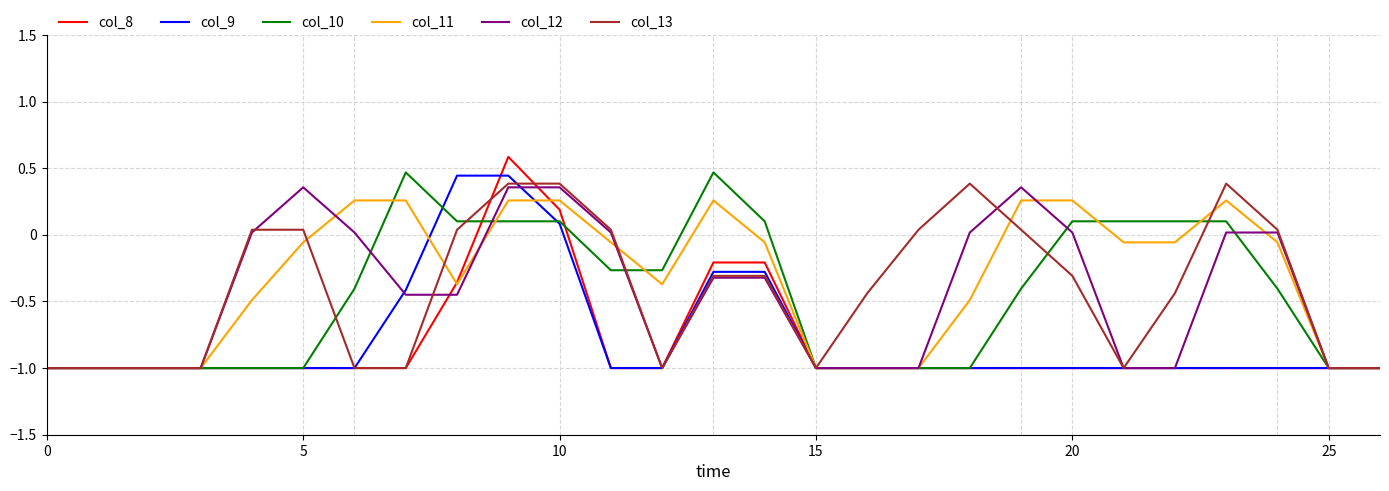

What is the smallest value displayed?

-1.0